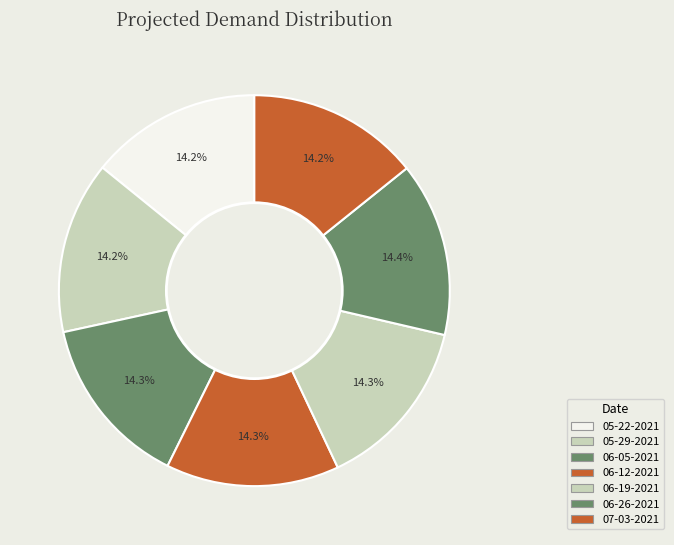

Count the number of slices in the pie.

7